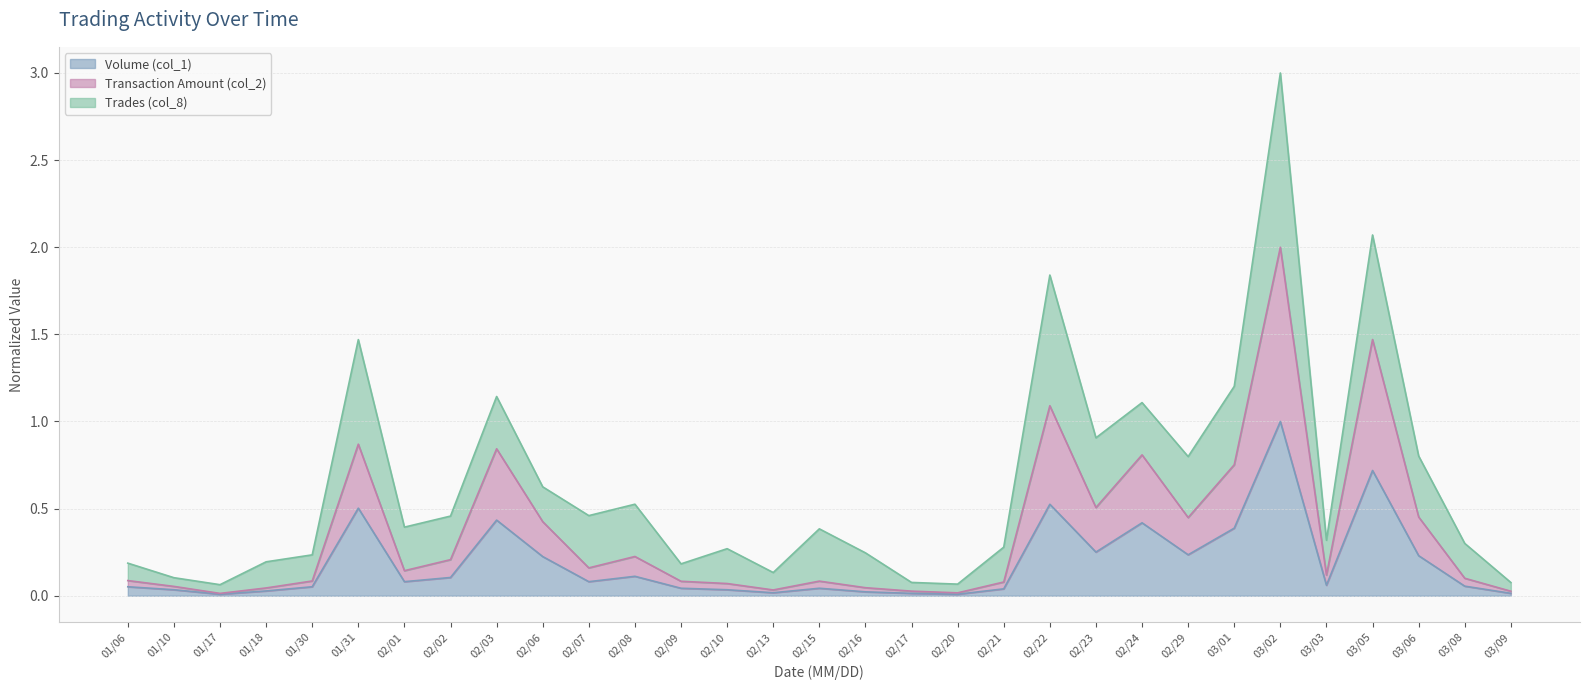

At which label does Volume (col_1) reach its peak?

03/02